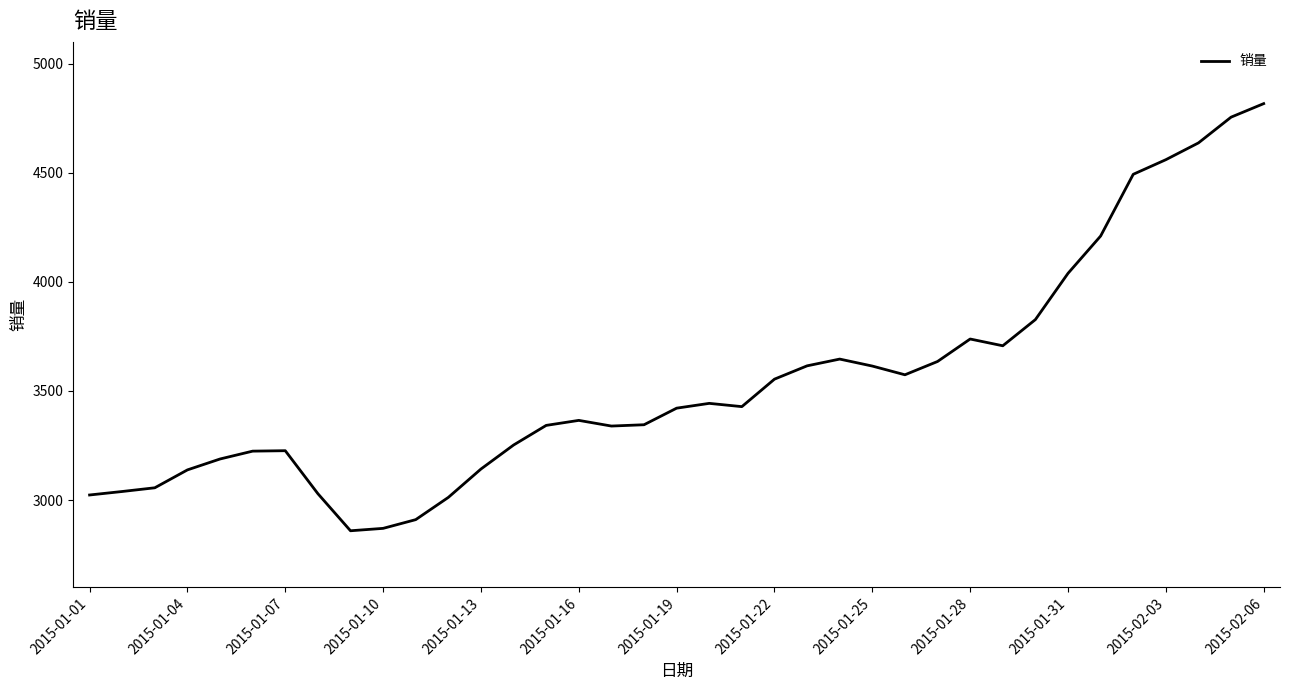

What is the difference between the maximum and minimum values?

1958